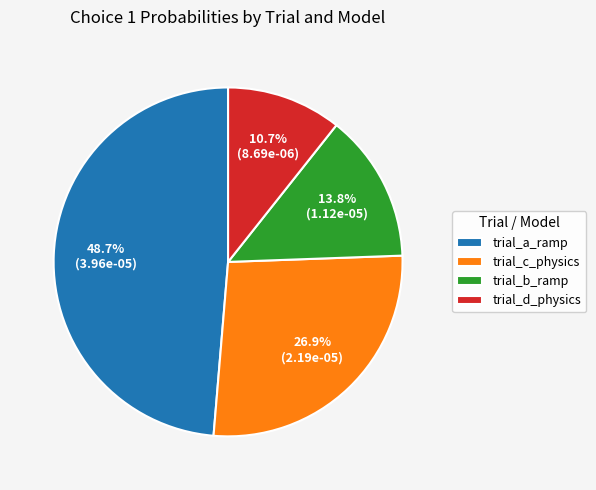

Rank the categories by value from lowest to highest.

trial_d_physics, trial_b_ramp, trial_c_physics, trial_a_ramp